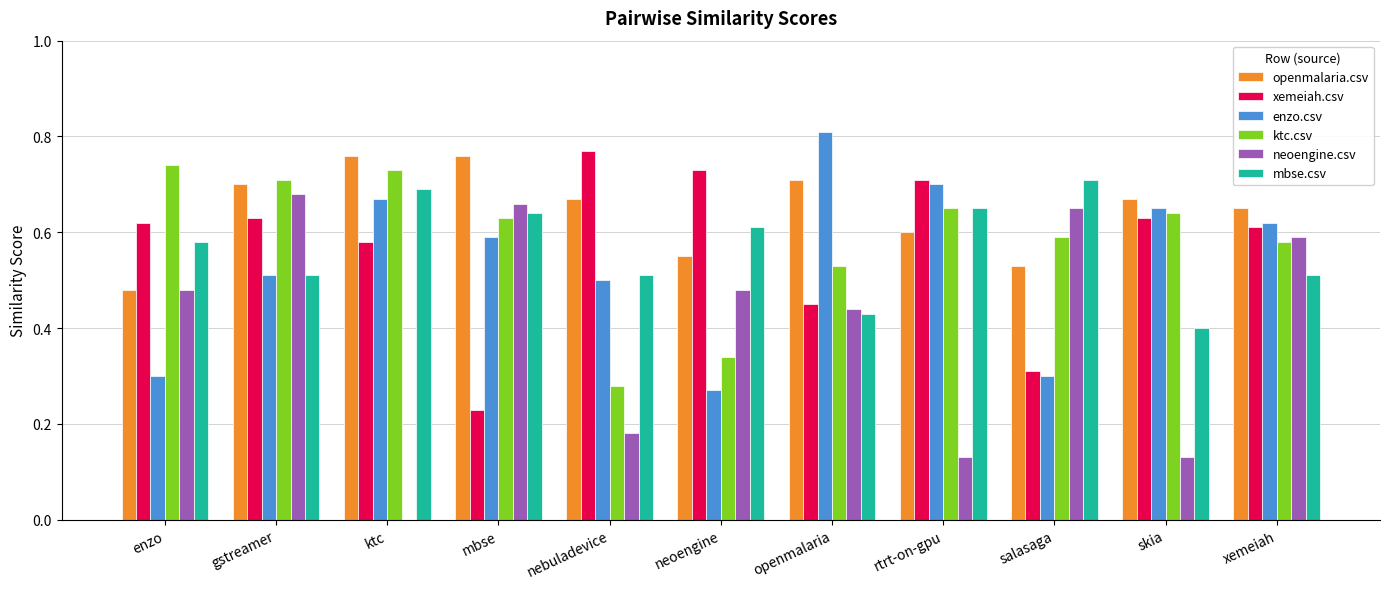

What is the sum of all openmalaria.csv values?

7.1